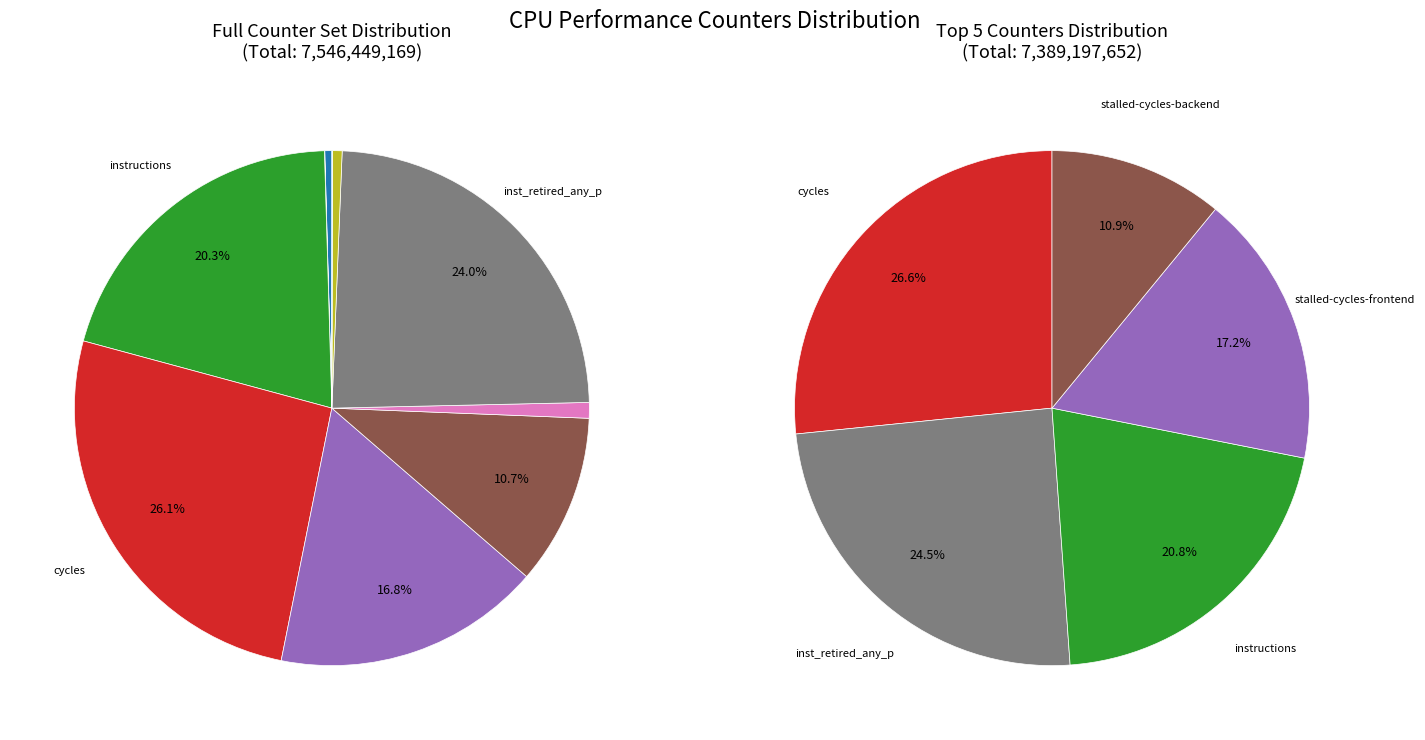

What is the smallest slice in the pie chart?

cache-misses